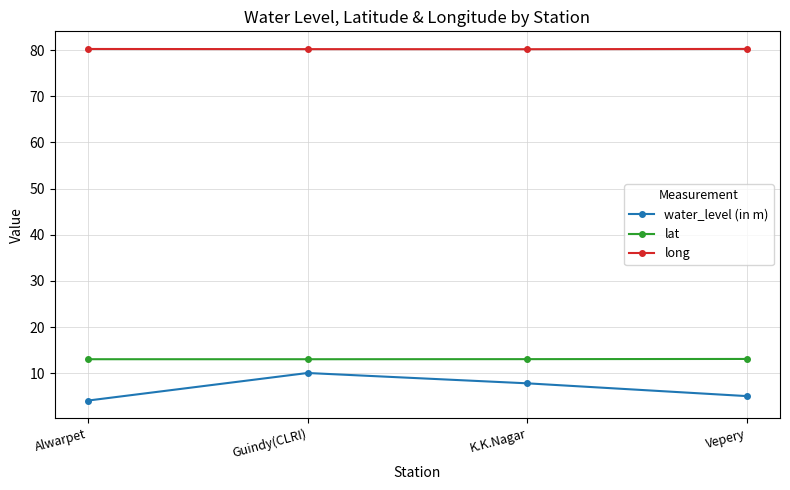

True or false: water_level (in m) and lat cross at least once.

False